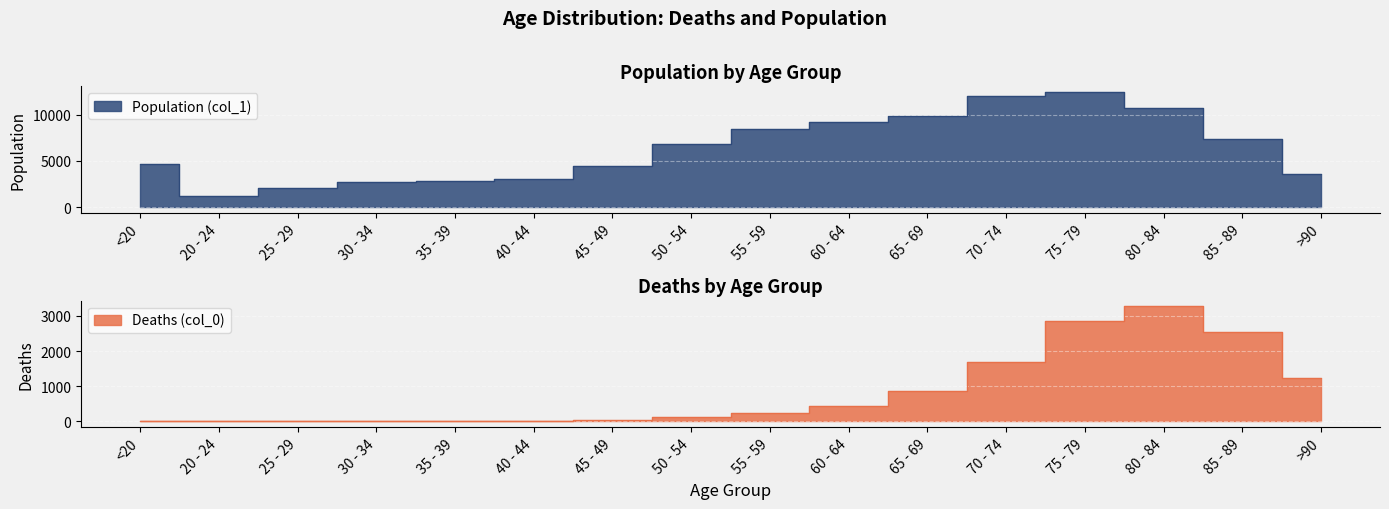

Which category has the highest value across all series?

75 - 79